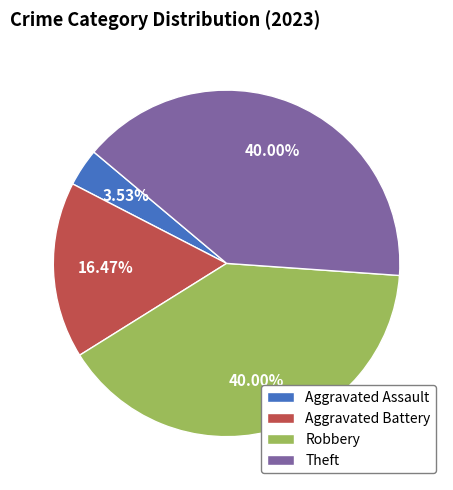

Does Robbery represent more than half of the total?

No